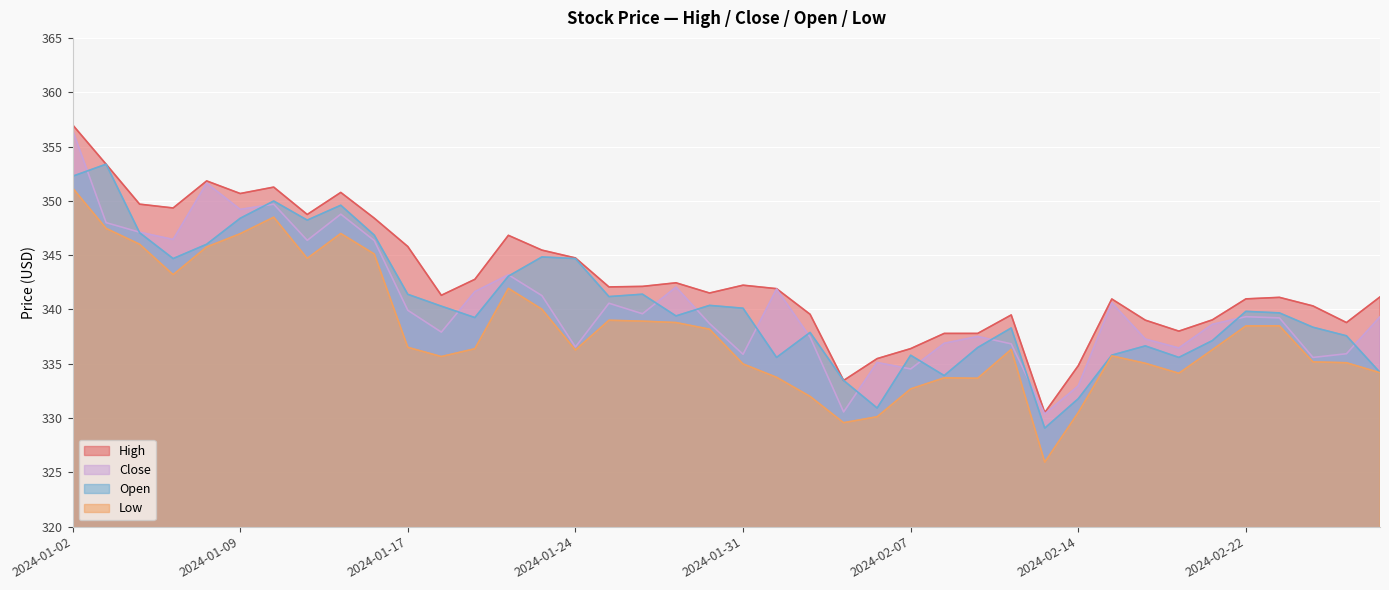

Rank the series at 2024-02-06 from highest to lowest value.

High, Close, Open, Low